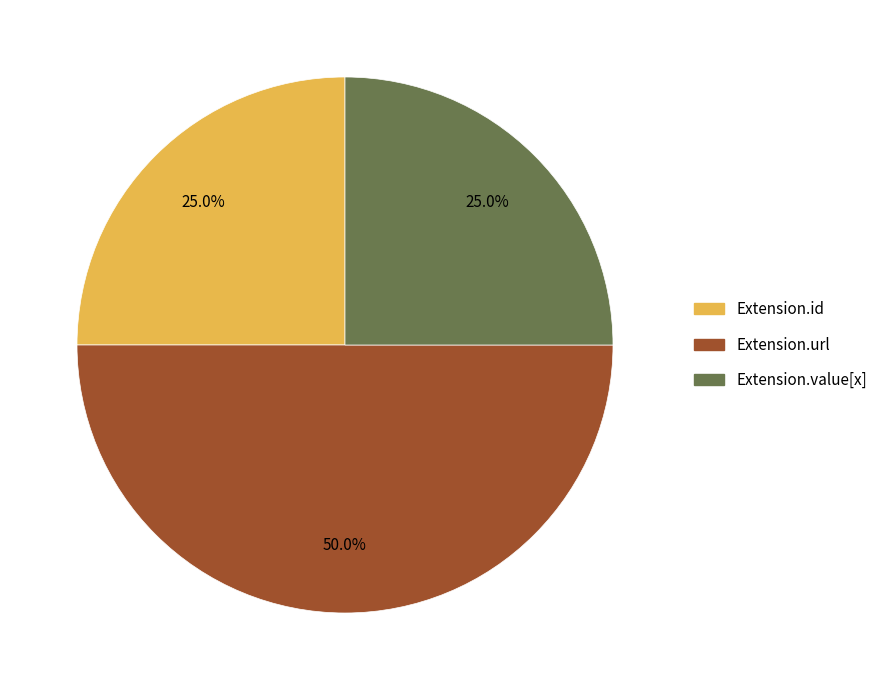

Approximately how many times larger is the value at Extension.id compared to Extension.url?

0.5